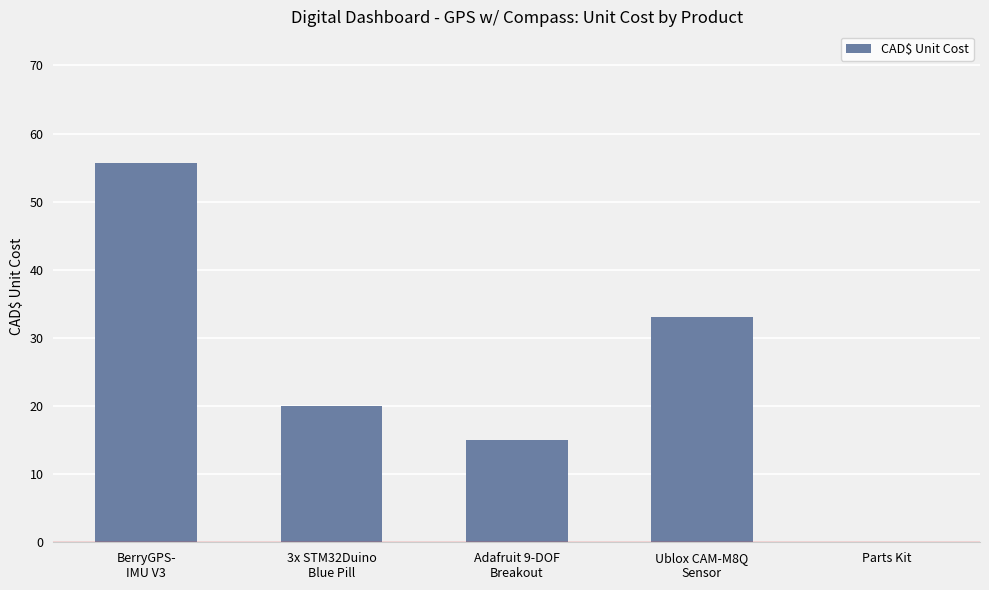

What is the sum of all values?

123.8